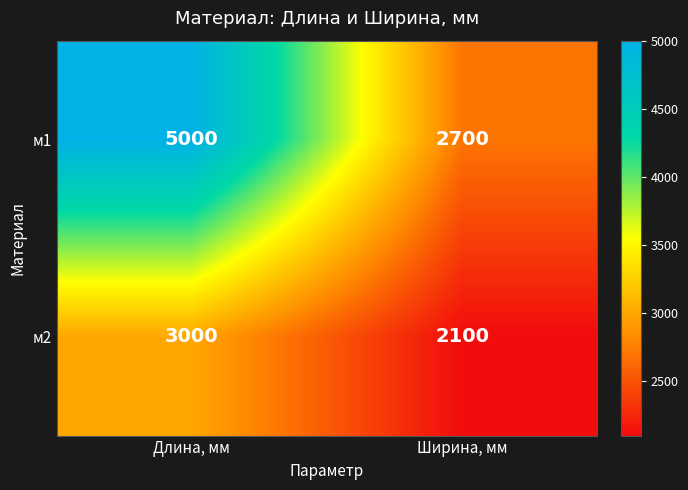

At Длина, мм, list the series in order from smallest to largest.

м2, м1